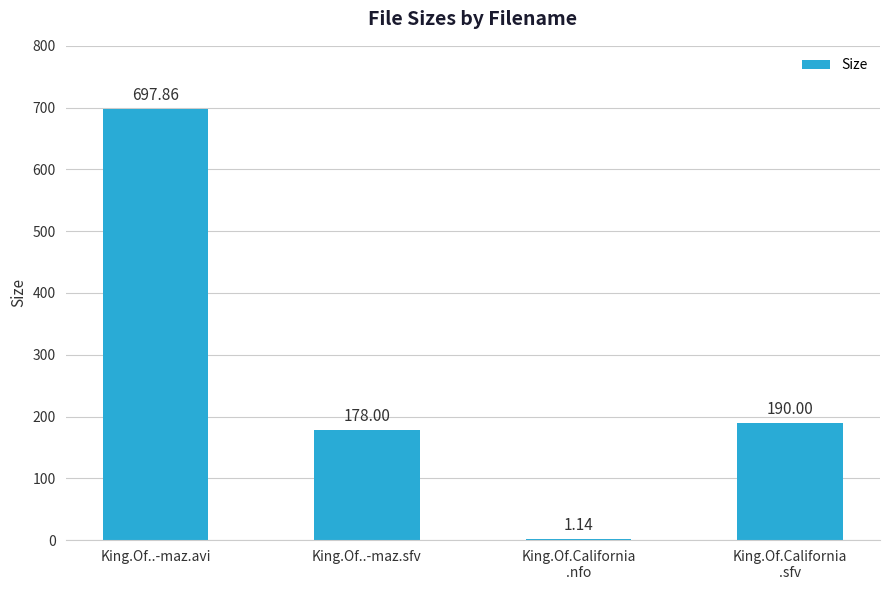

Where does the data first go above 190?

King.Of..-maz.avi